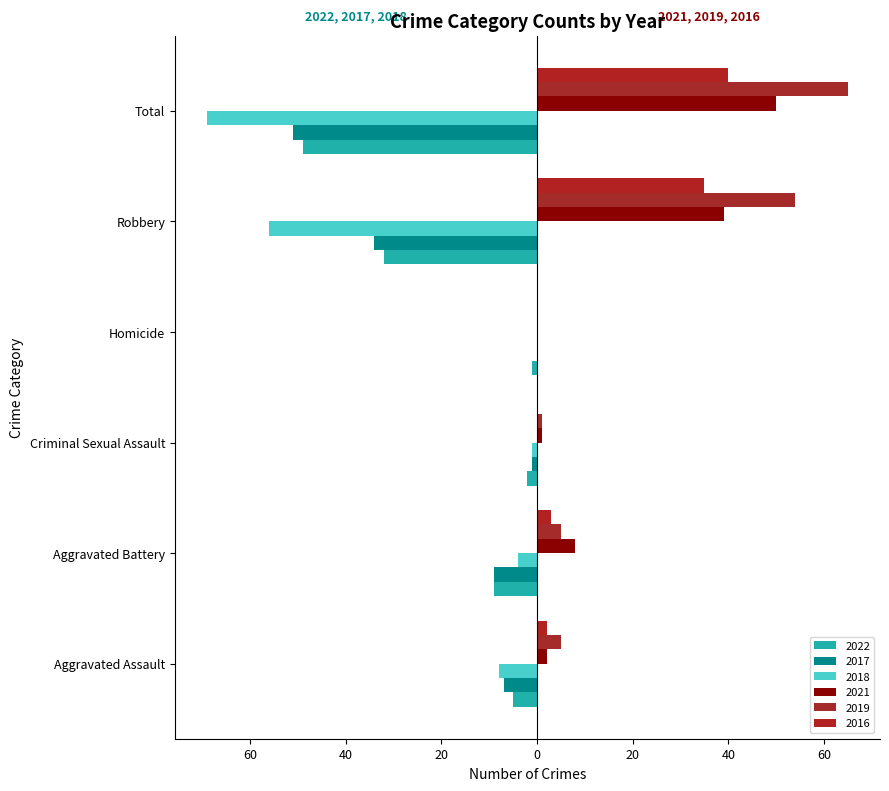

What is the spread (max minus min) of values at Total?

134